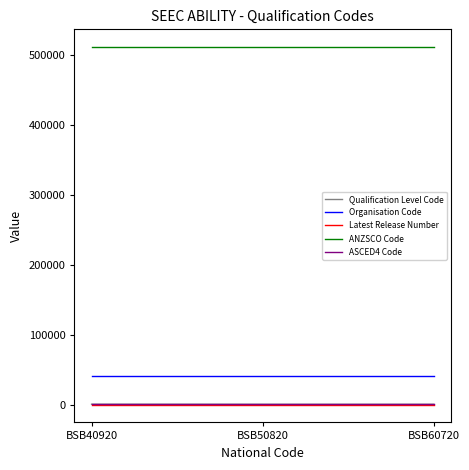

Is the value of ASCED4 Code at BSB40920 greater than the value of ANZSCO Code at BSB60720?

No